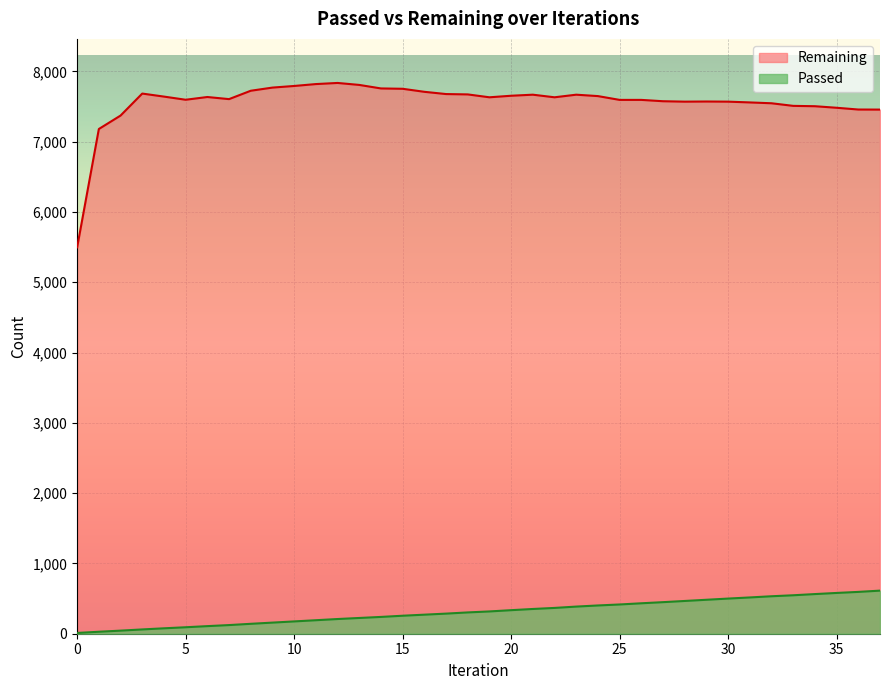

The value of Passed at 34 is 130. True or false?

False